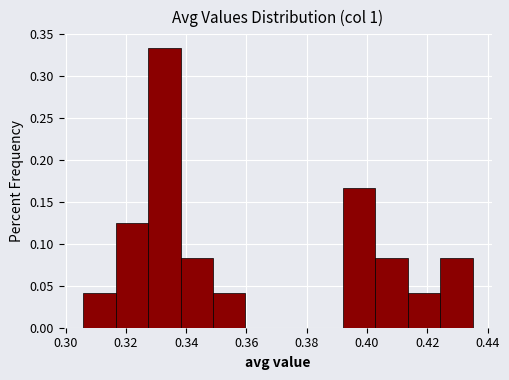

Reading left to right, list every bar in this chart as the range it spans on the x-axis followed by its height. Neither the bar edges nor the heights are printed on the chart, so give them approximately, as read against the axes.

0.306 to 0.316: 0.040
0.316 to 0.328: 0.125
0.328 to 0.338: 0.335
0.338 to 0.348: 0.085
0.348 to 0.360: 0.040
0.360 to 0.370: 0
0.370 to 0.382: 0
0.382 to 0.392: 0
0.392 to 0.402: 0.165
0.402 to 0.414: 0.085
0.414 to 0.424: 0.040
0.424 to 0.436: 0.085